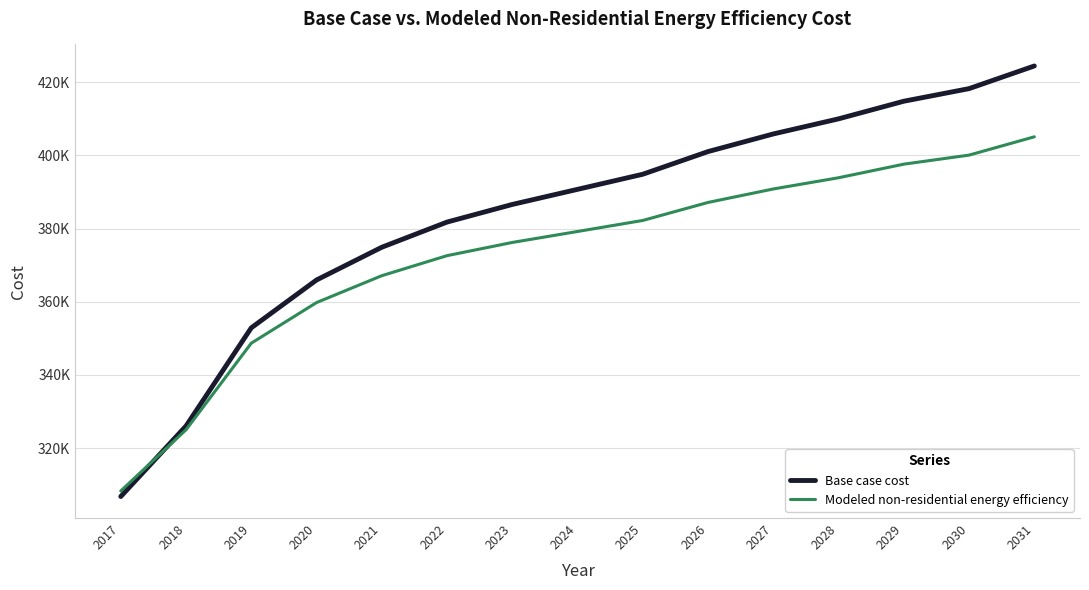

At which label is Base case cost closest to 365600?

2020